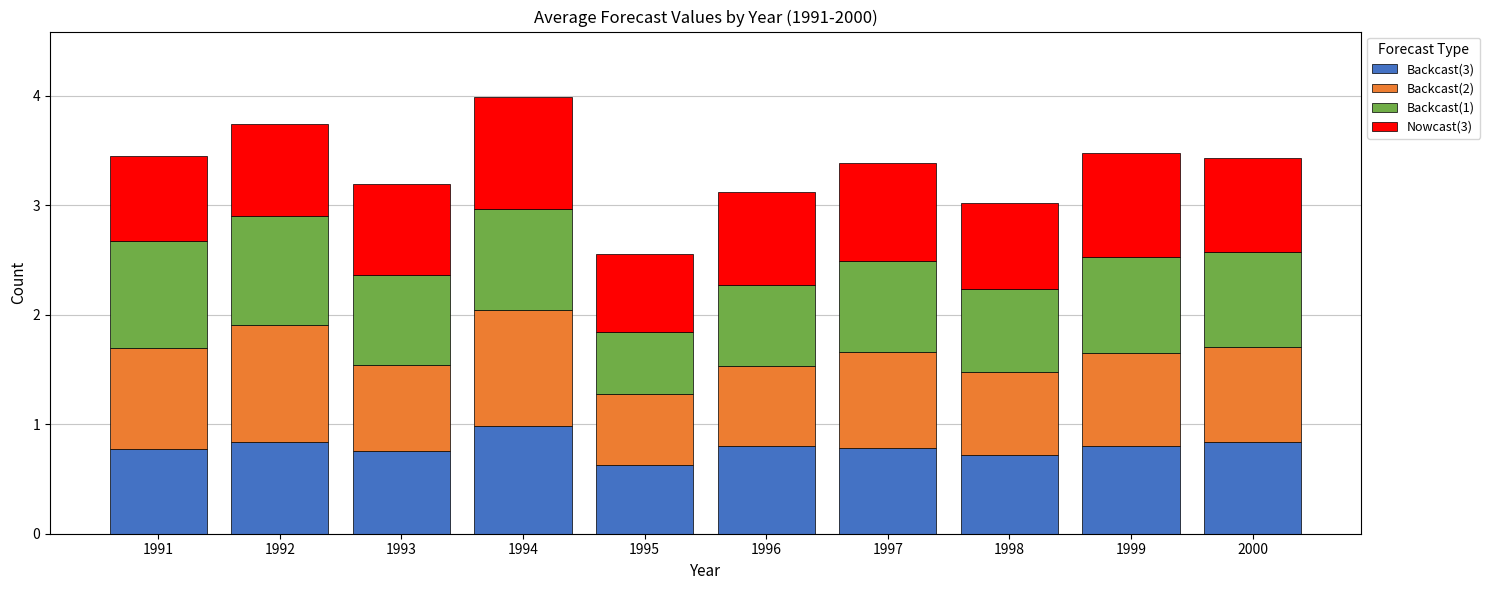

What is the total value across all series at 1997?

3.4